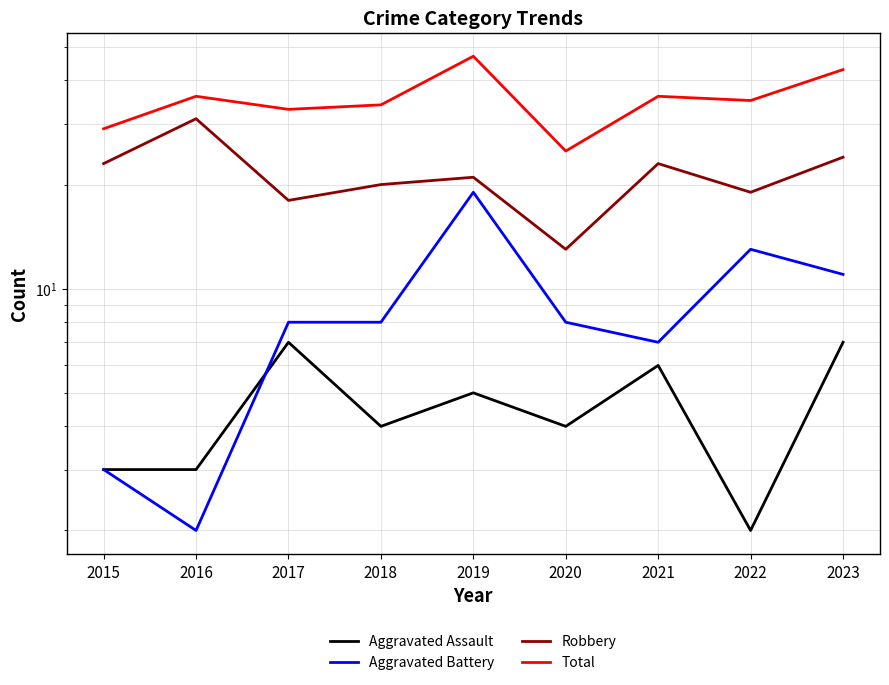

The value of Aggravated Battery at 2020 is 13. True or false?

False